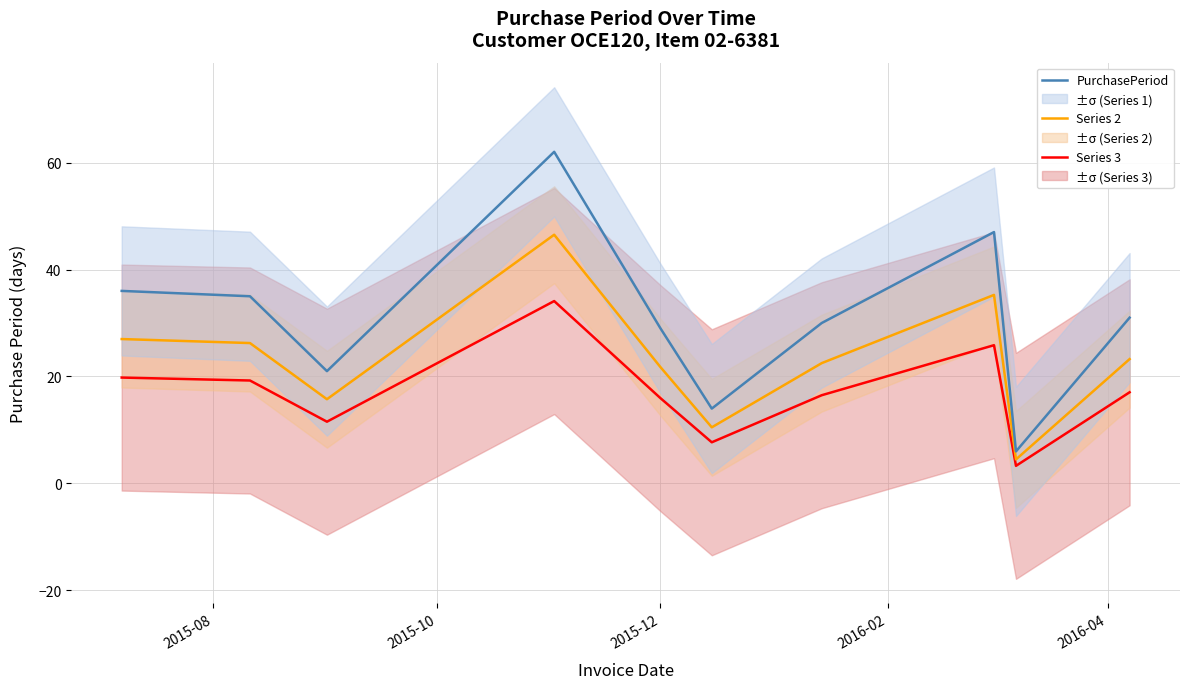

True or false: Series 3 and PurchasePeriod cross at least once.

False